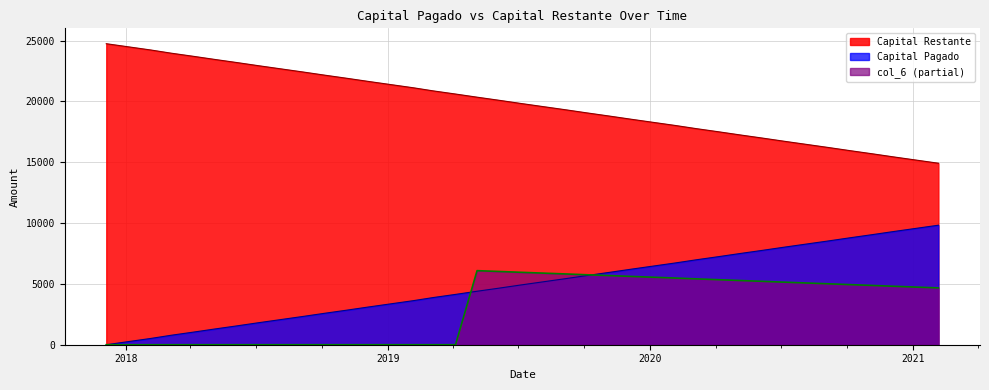

What is the average value of the Capital Restante series?

19825.7